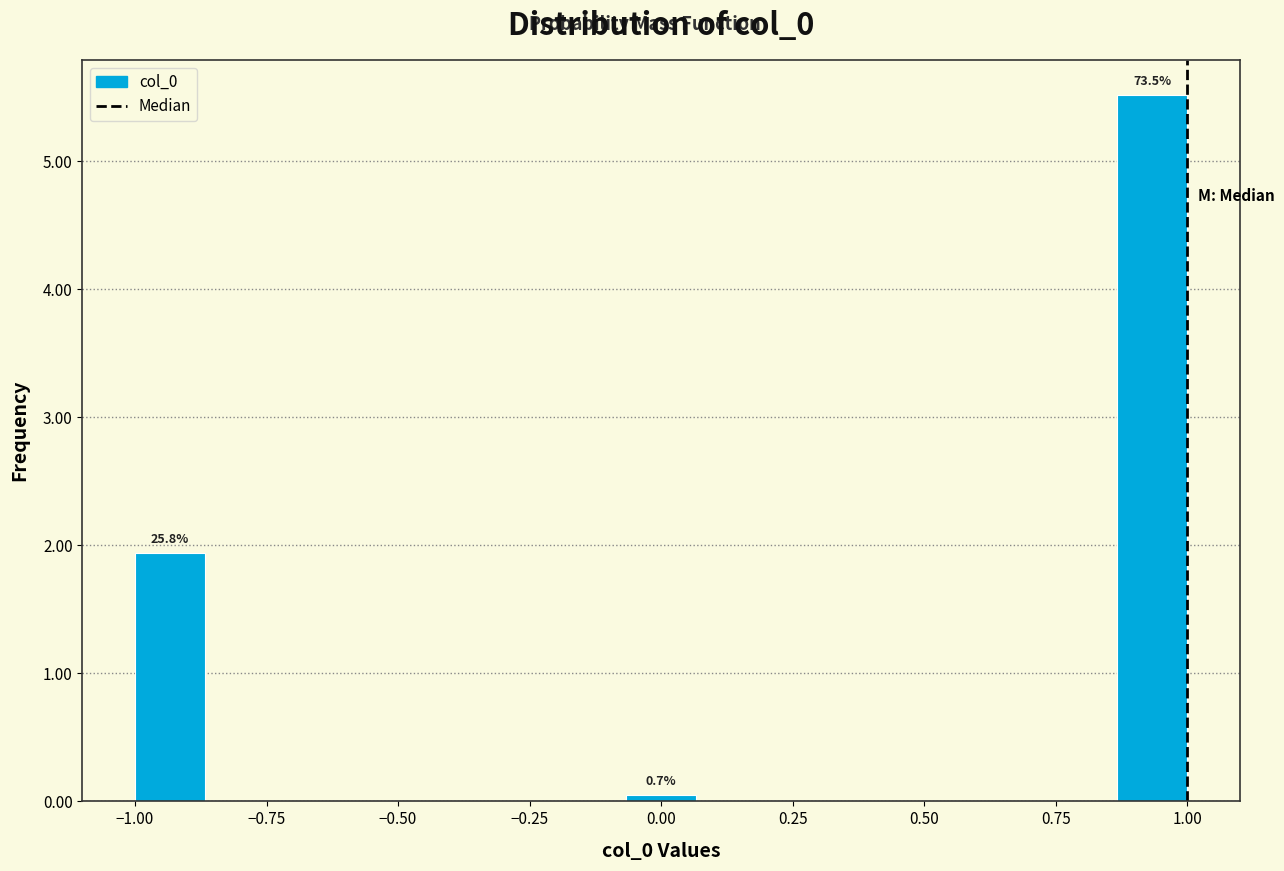

Around what value on the x-axis is the tallest bar? Give the approximate position of its centre, as read against the axis.

0.95